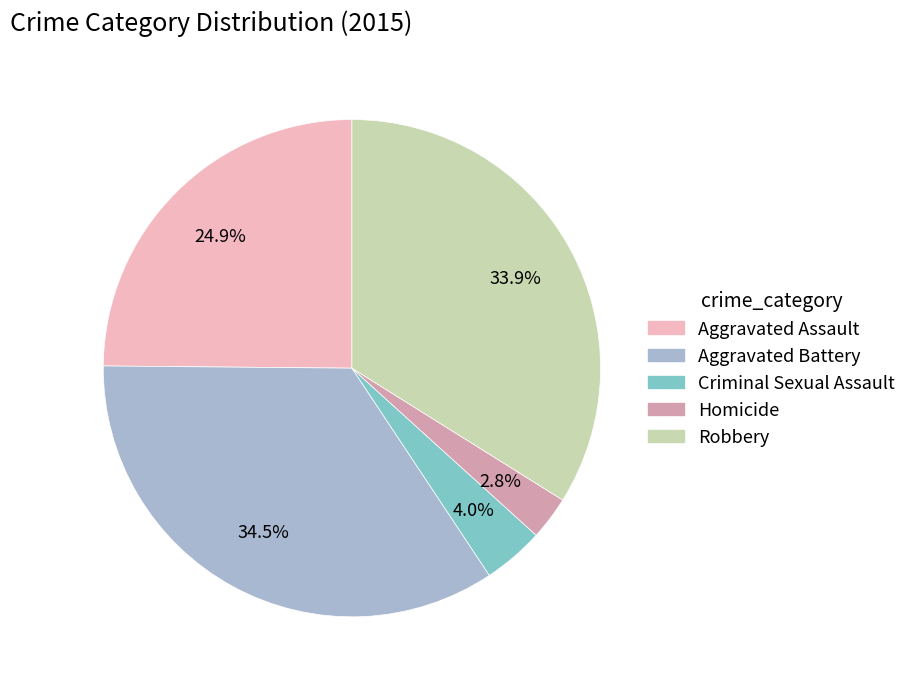

Is there any slice that represents more than half of the pie?

No